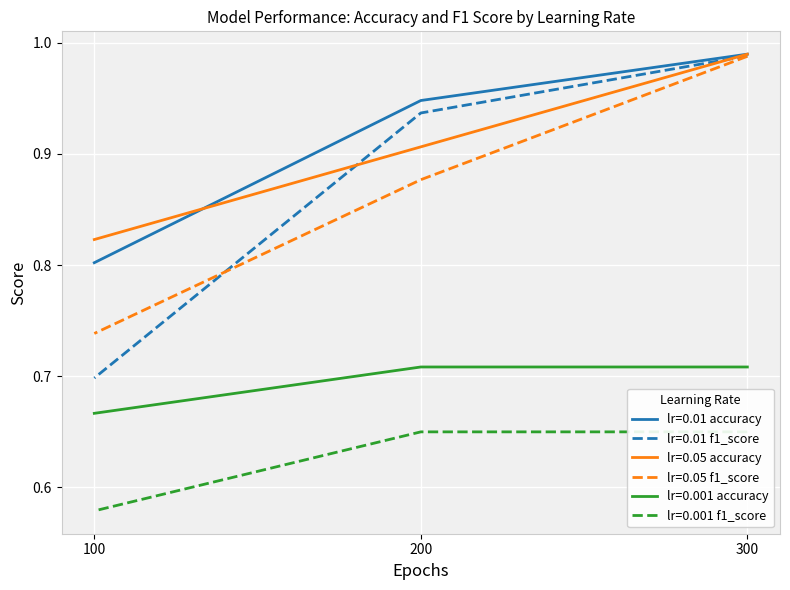

At which category is the sum across all series the highest?

300